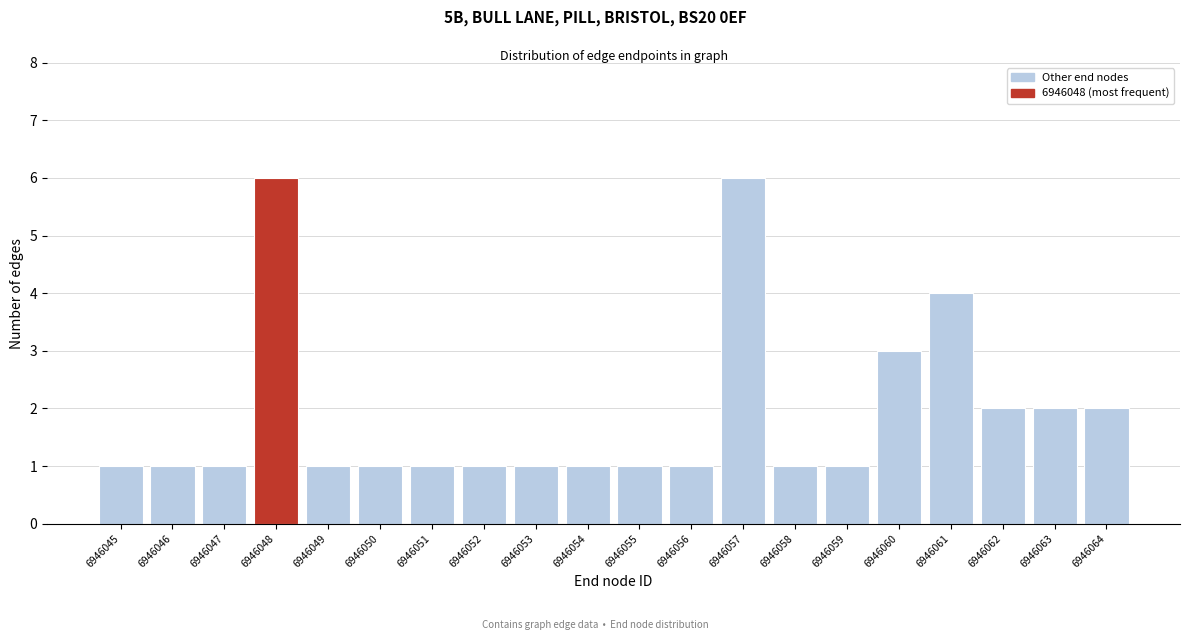

Reading right to left, what are all the values shown in this chart?

6946064=2	6946063=2	6946062=2	6946061=4	6946060=3	6946059=1	6946058=1	6946057=6	6946056=1	6946055=1	6946054=1	6946053=1	6946052=1	6946051=1	6946050=1	6946049=1	6946048=6	6946047=1	6946046=1	6946045=1